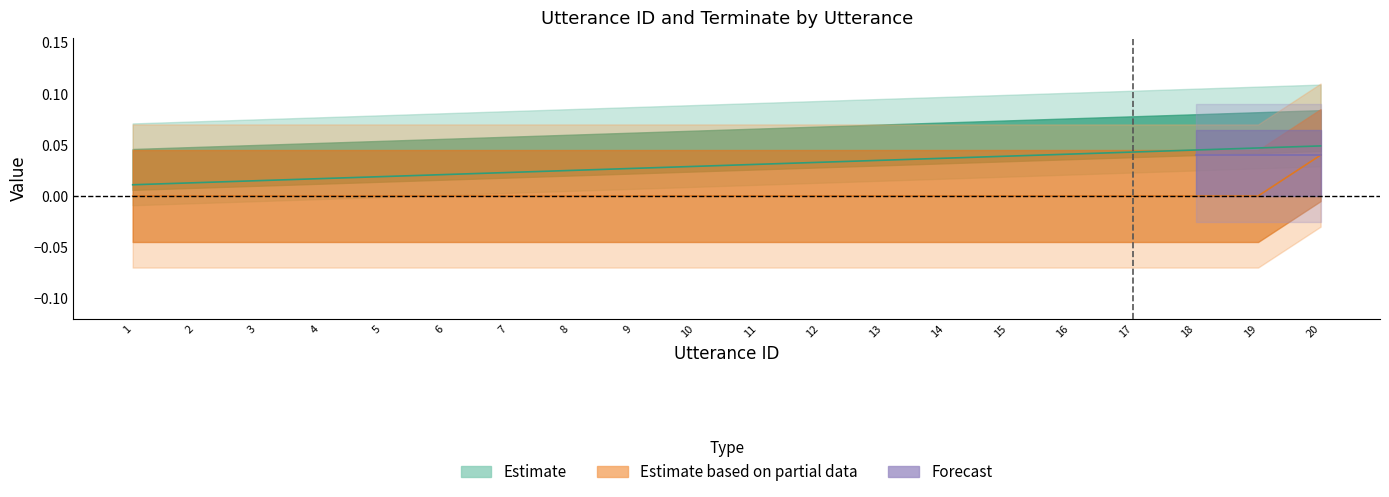

True or false: utterance_id has more than 1 interior local peaks.

False